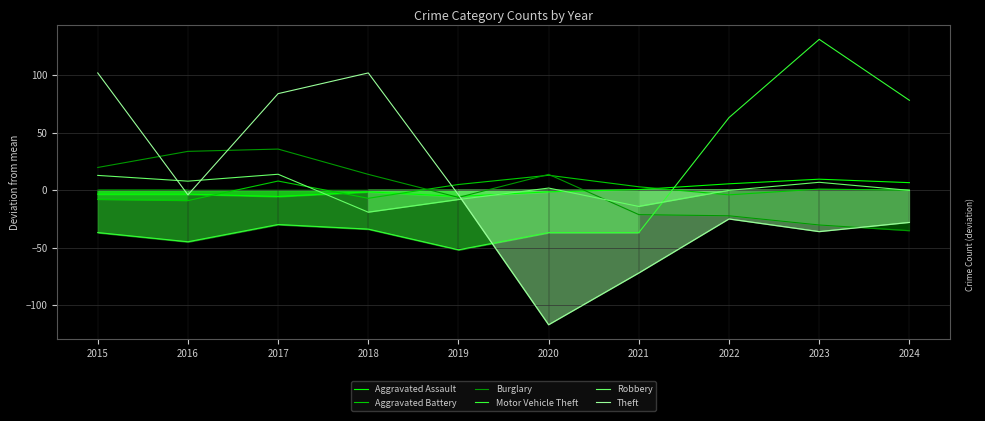

How many lines are shown in the chart?

6